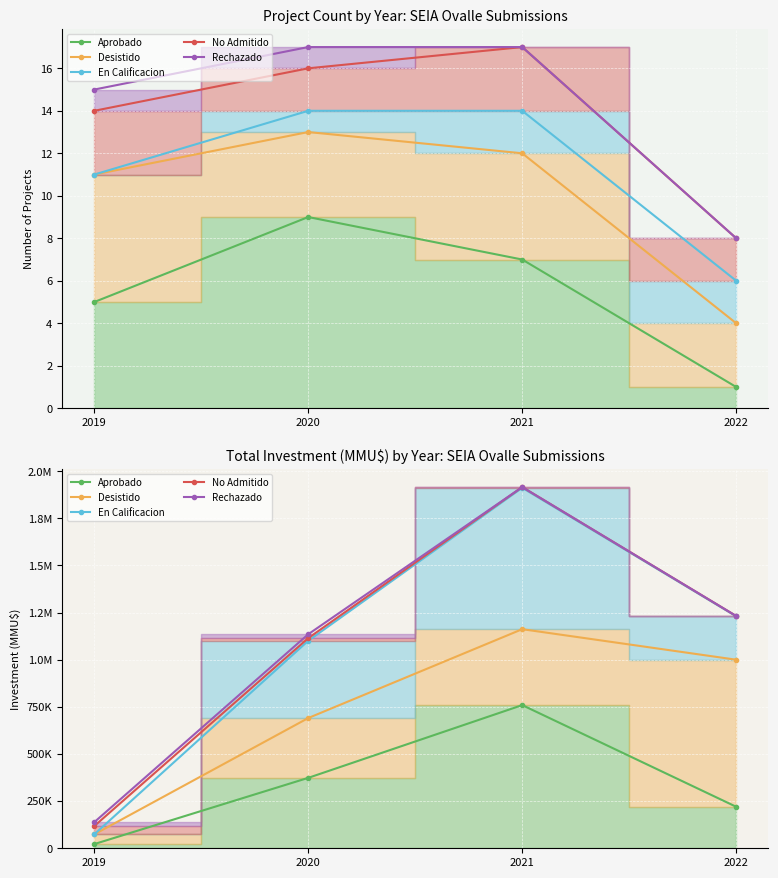

True or false: En Calificacion and Desistido intersect in this chart.

False